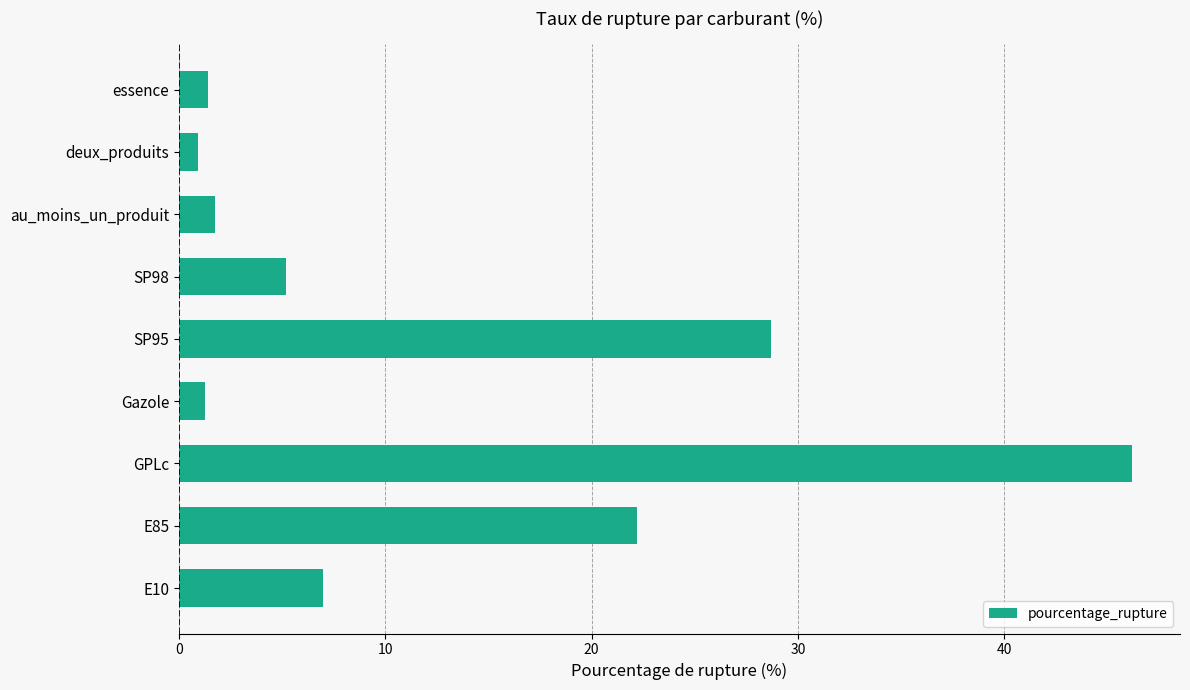

What is the sum of all values?

114.6